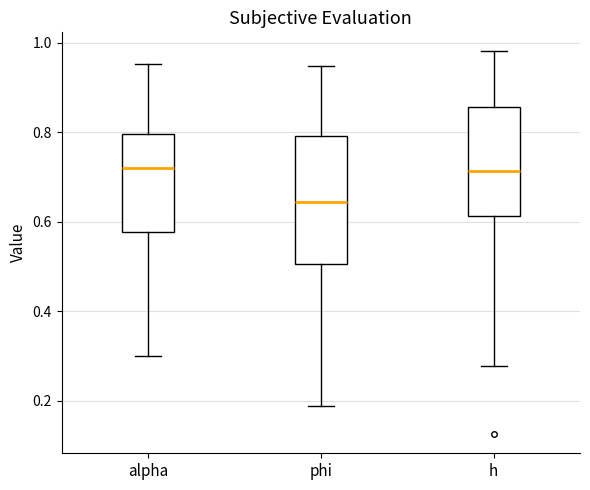

Which box is the tallest, from its lower edge to its upper edge?

phi